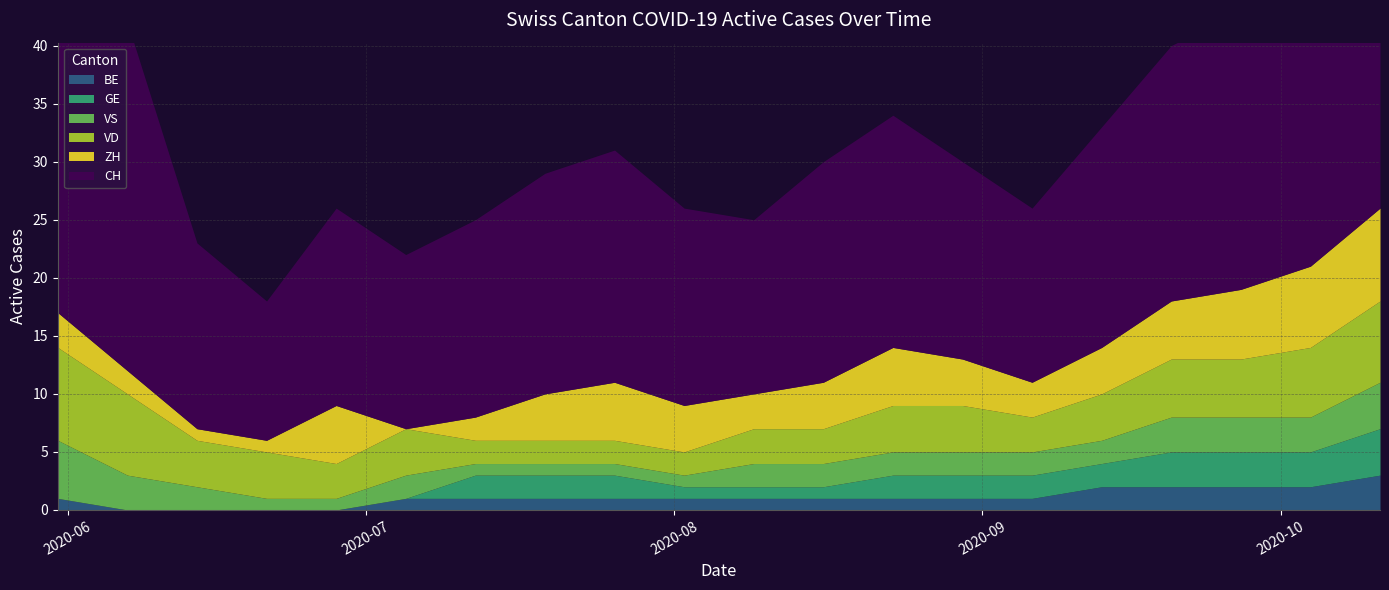

At which category does the chart reach its peak across all series?

2020-05-31